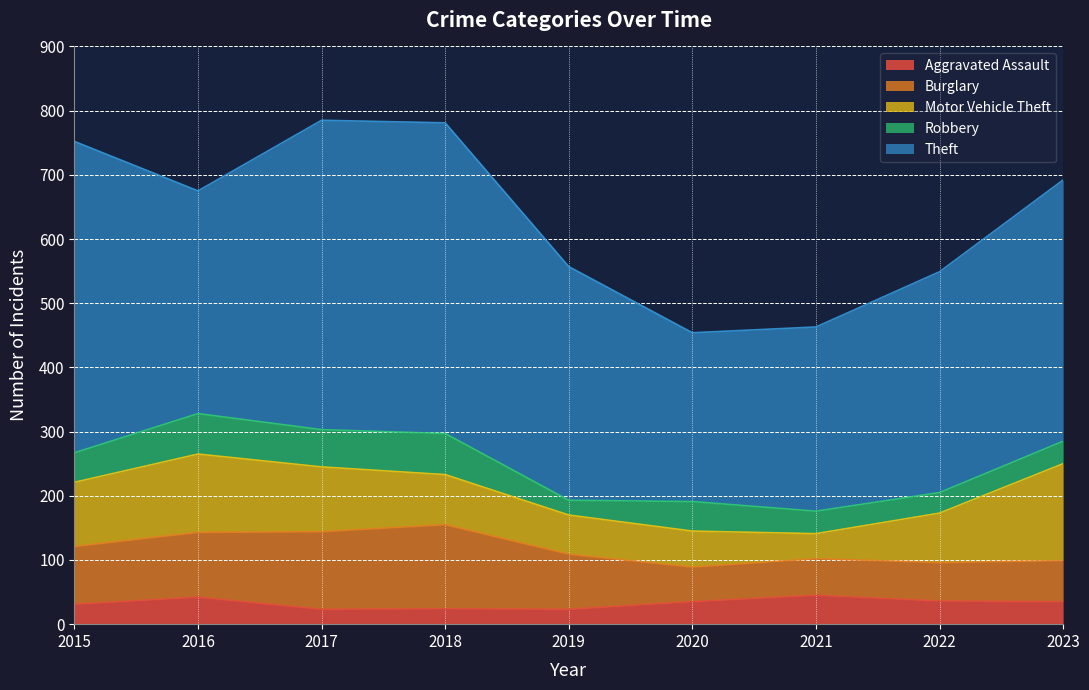

What is the value of the Burglary point at the 2nd from the left?

101